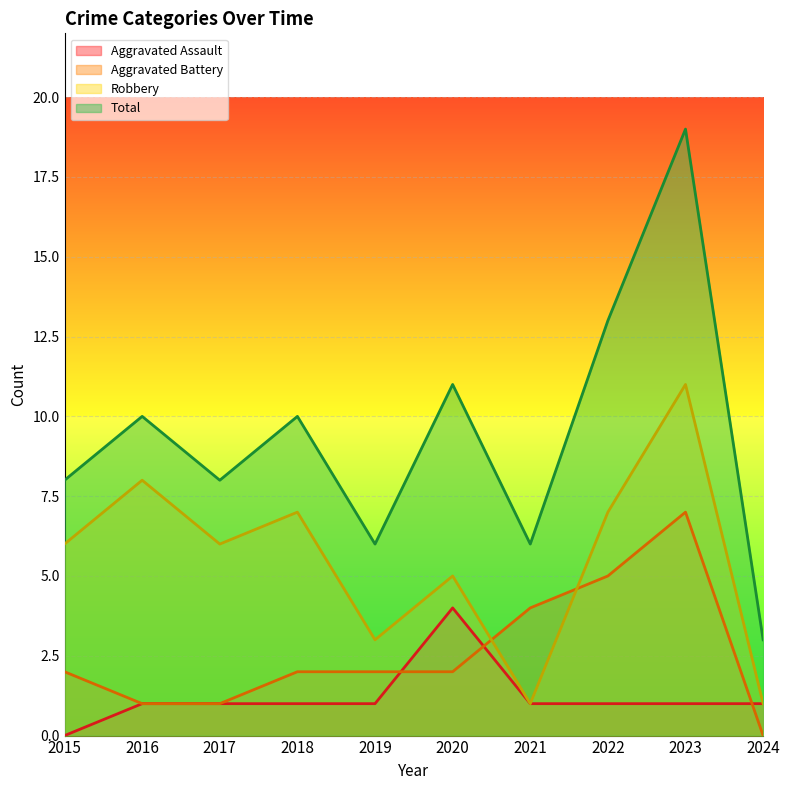

True or false: Robbery has more than 1 interior local peaks.

True